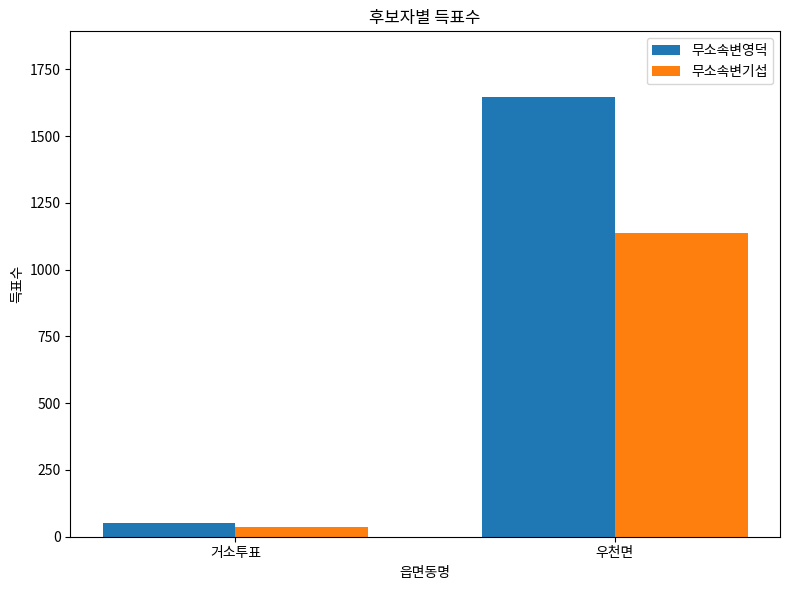

Reading left to right, transcribe all the data shown in this chart.

무소속변영덕: 거소투표=50	우천면=1646
무소속변기섭: 거소투표=37	우천면=1136